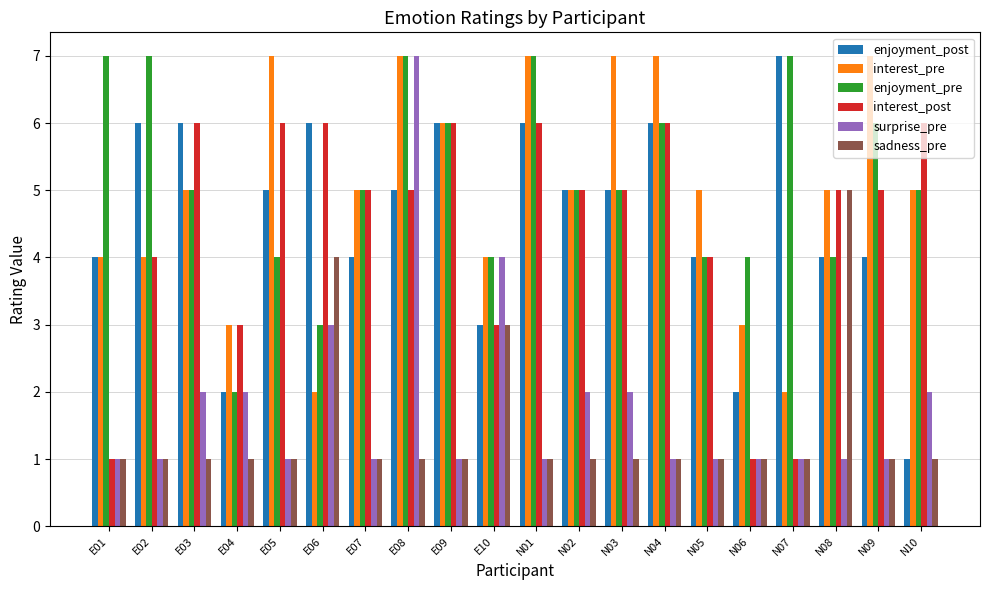

Reading left to right, list all the values displayed in this chart.

enjoyment_post: E01=4	E02=6	E03=6	E04=2	E05=5	E06=6	E07=4	E08=5	E09=6	E10=3	N01=6	N02=5	N03=5	N04=6	N05=4	N06=2	N07=7	N08=4	N09=4	N10=1
interest_pre: E01=4	E02=4	E03=5	E04=3	E05=7	E06=2	E07=5	E08=7	E09=6	E10=4	N01=7	N02=5	N03=7	N04=7	N05=5	N06=3	N07=2	N08=5	N09=7	N10=5
enjoyment_pre: E01=7	E02=7	E03=5	E04=2	E05=4	E06=3	E07=5	E08=7	E09=6	E10=4	N01=7	N02=5	N03=5	N04=6	N05=4	N06=4	N07=7	N08=4	N09=6	N10=5
interest_post: E01=1	E02=4	E03=6	E04=3	E05=6	E06=6	E07=5	E08=5	E09=6	E10=3	N01=6	N02=5	N03=5	N04=6	N05=4	N06=1	N07=1	N08=5	N09=5	N10=6
surprise_pre: E01=1	E02=1	E03=2	E04=2	E05=1	E06=3	E07=1	E08=7	E09=1	E10=4	N01=1	N02=2	N03=2	N04=1	N05=1	N06=1	N07=1	N08=1	N09=1	N10=2
sadness_pre: E01=1	E02=1	E03=1	E04=1	E05=1	E06=4	E07=1	E08=1	E09=1	E10=3	N01=1	N02=1	N03=1	N04=1	N05=1	N06=1	N07=1	N08=5	N09=1	N10=1